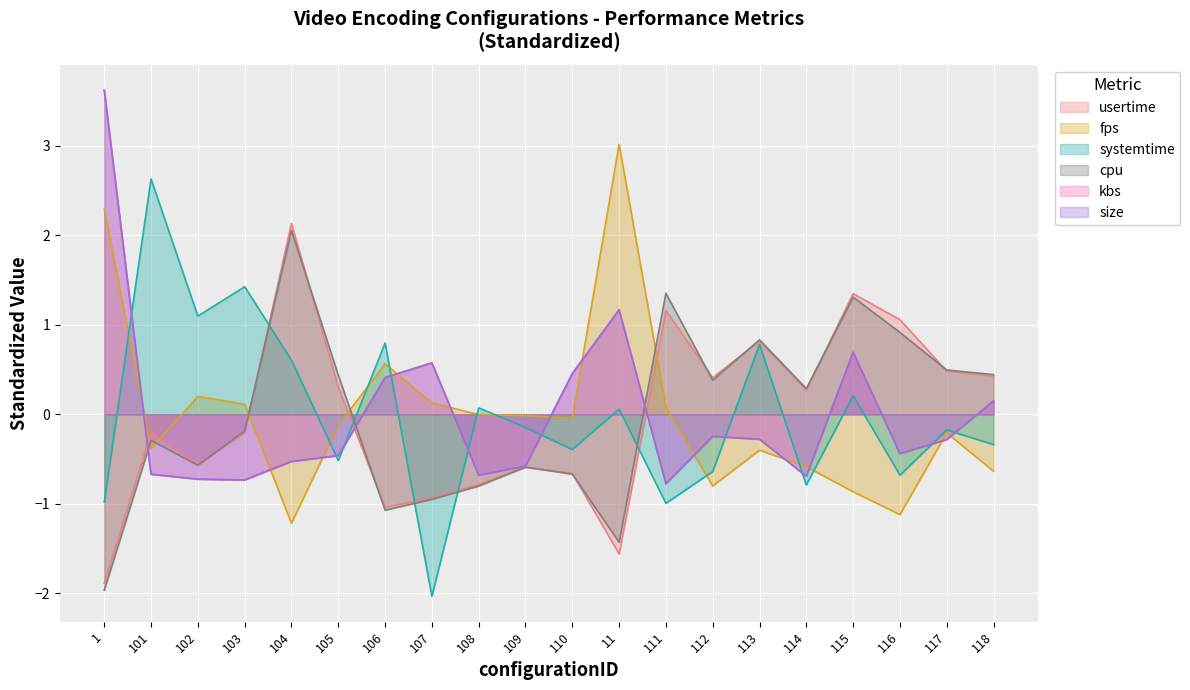

What is the label of the 19th point from the left?

117